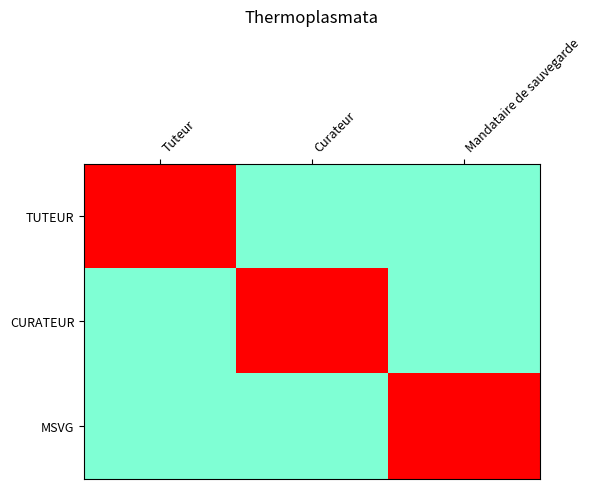

Which series has the largest range (max minus min)?

TUTEUR